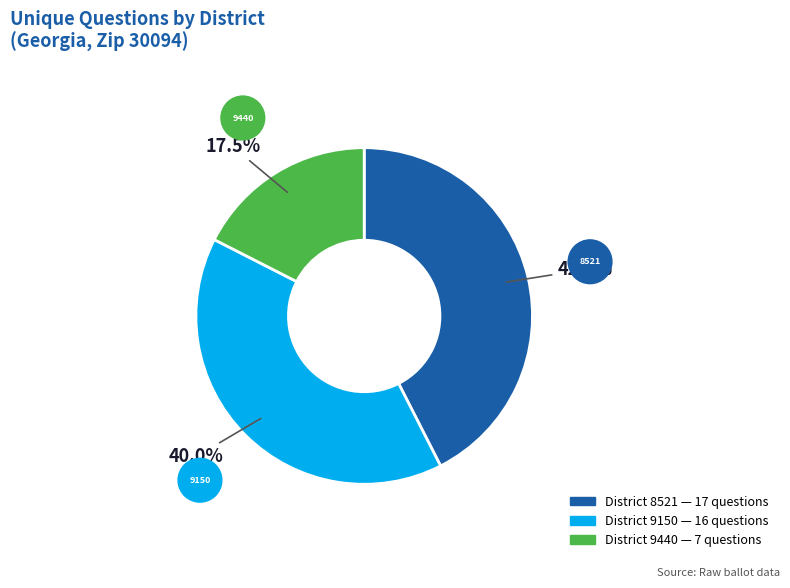

To the nearest percent, what is the average slice percentage?

33%